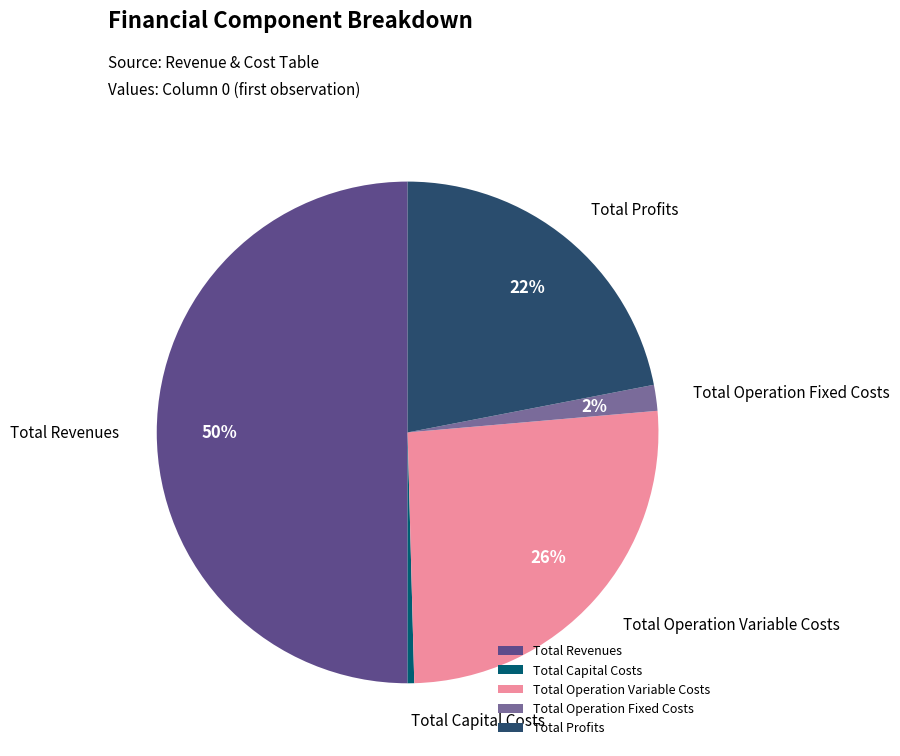

Count the number of slices in the pie.

5